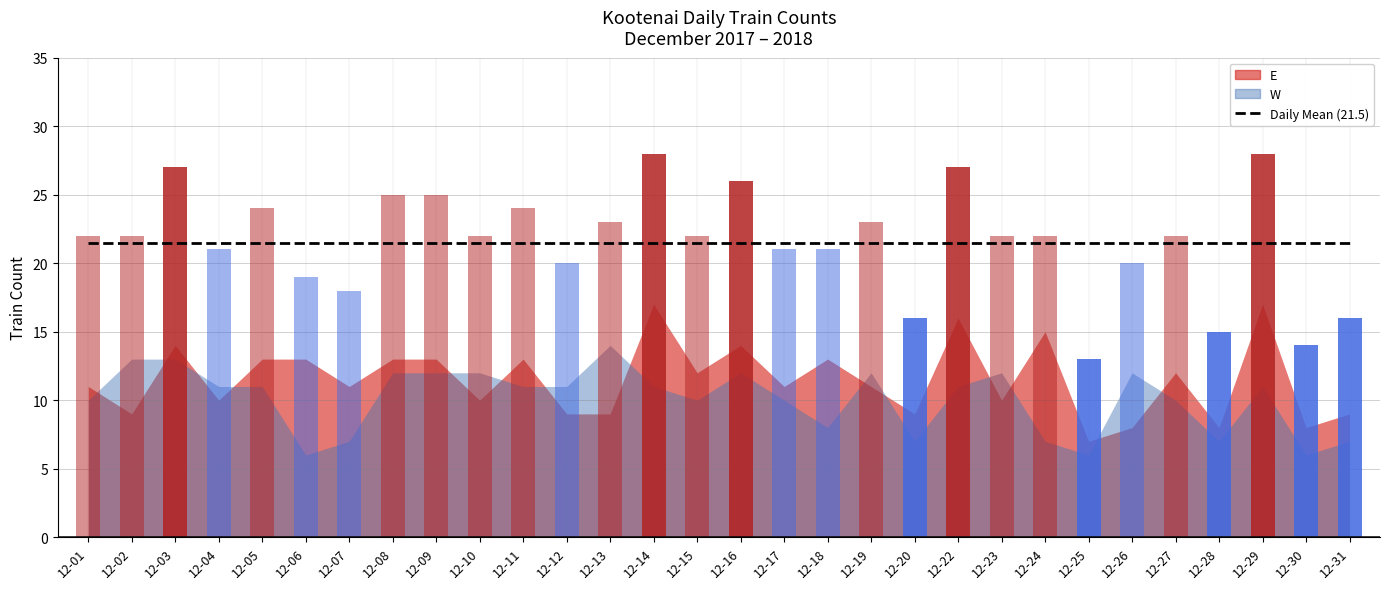

What is the minimum value for E?

7